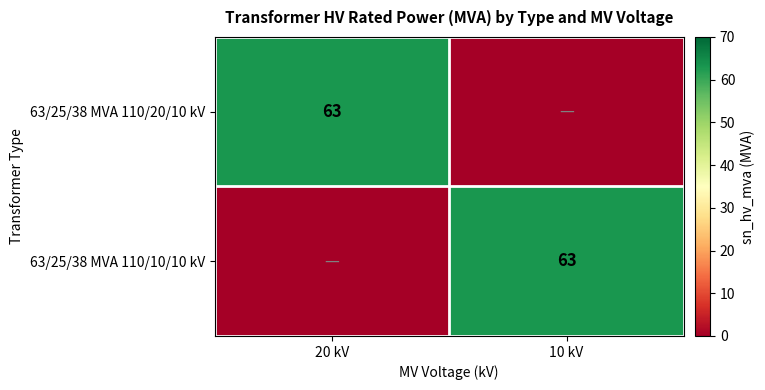

The value of 63/25/38 MVA 110/20/10 kV at 20 kV is 63. True or false?

True